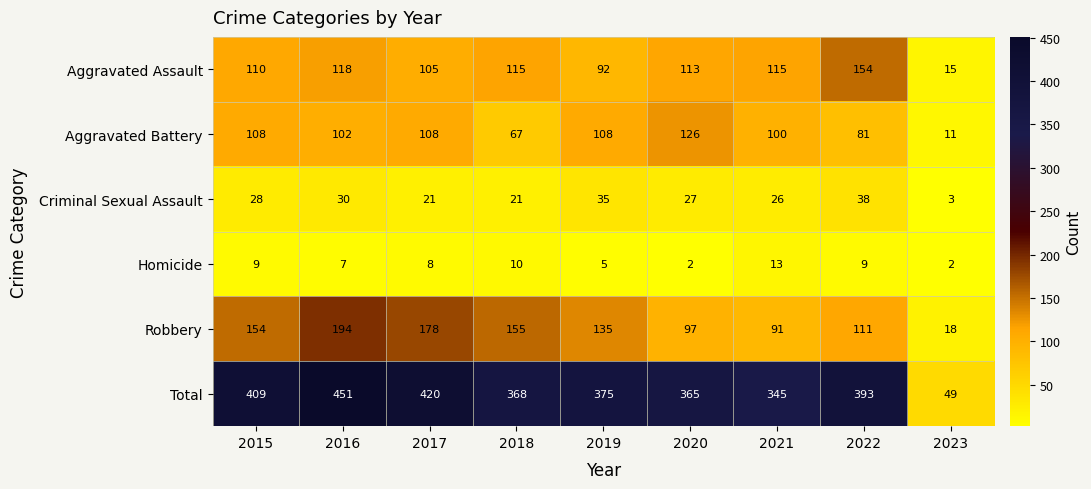

What is the difference between the Homicide values at 2022 and 2019?

4